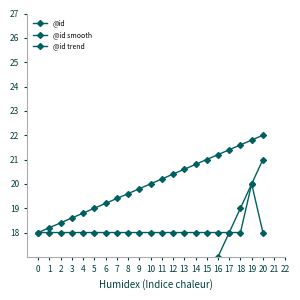

Between 9 and 4, which is larger?

9